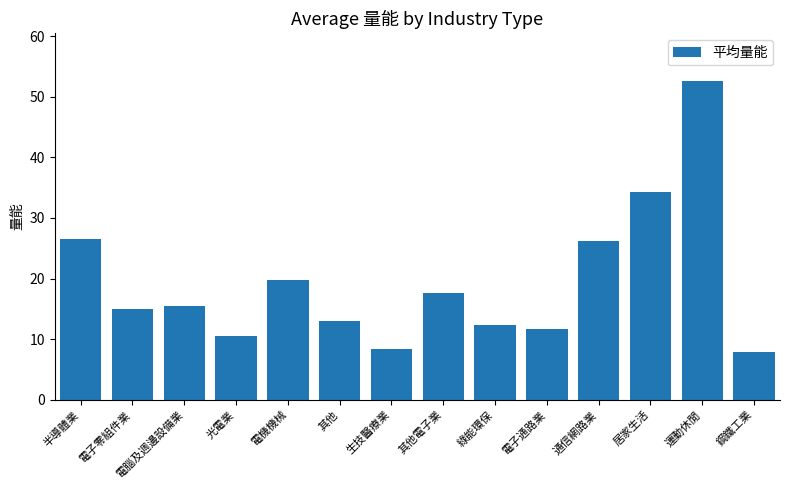

Which category has the lowest value across all series?

鋼鐵工業